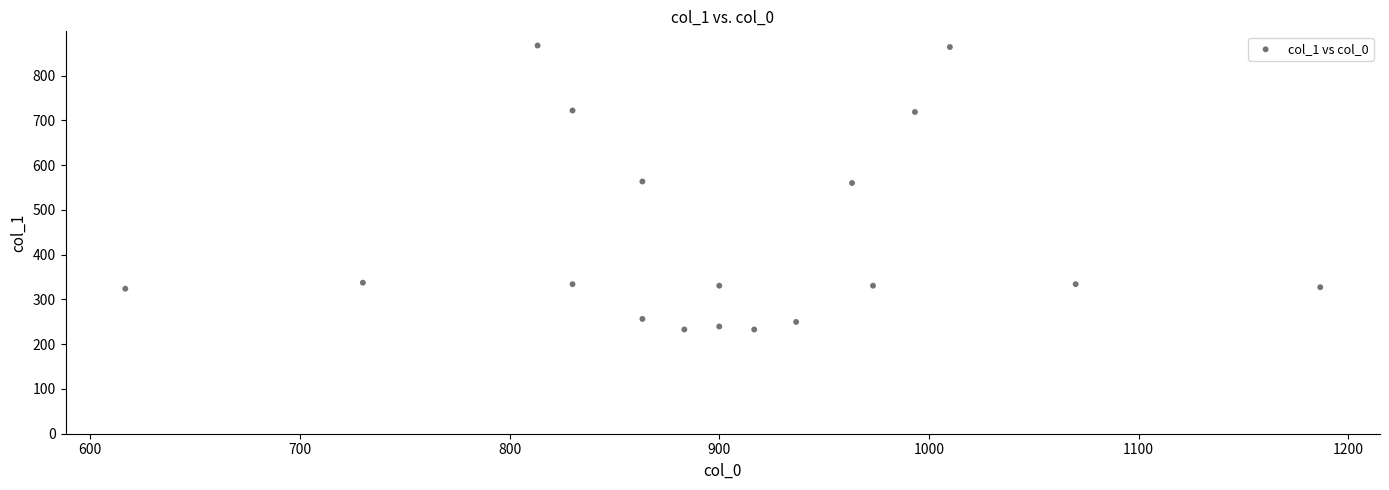

What is the range of X values (max minus min)?

570.0